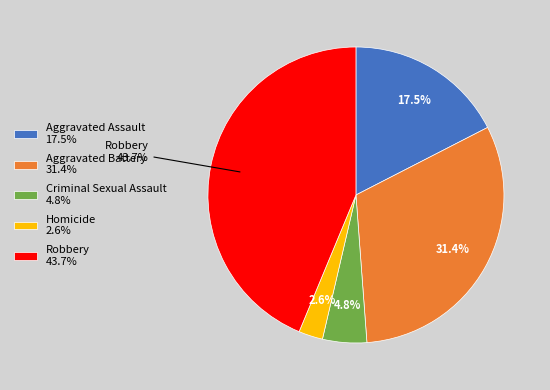

Is there a majority slice in this chart?

No